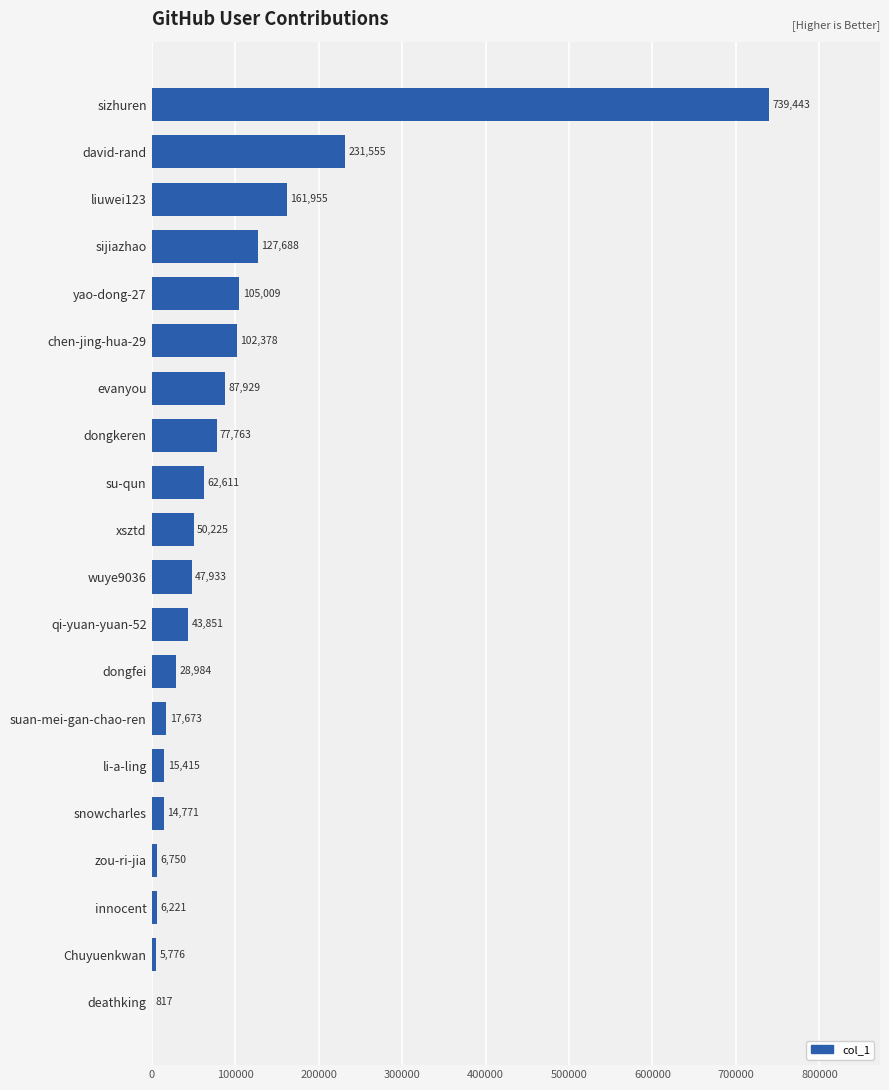

The value at sizhuren is 739443. True or false?

True